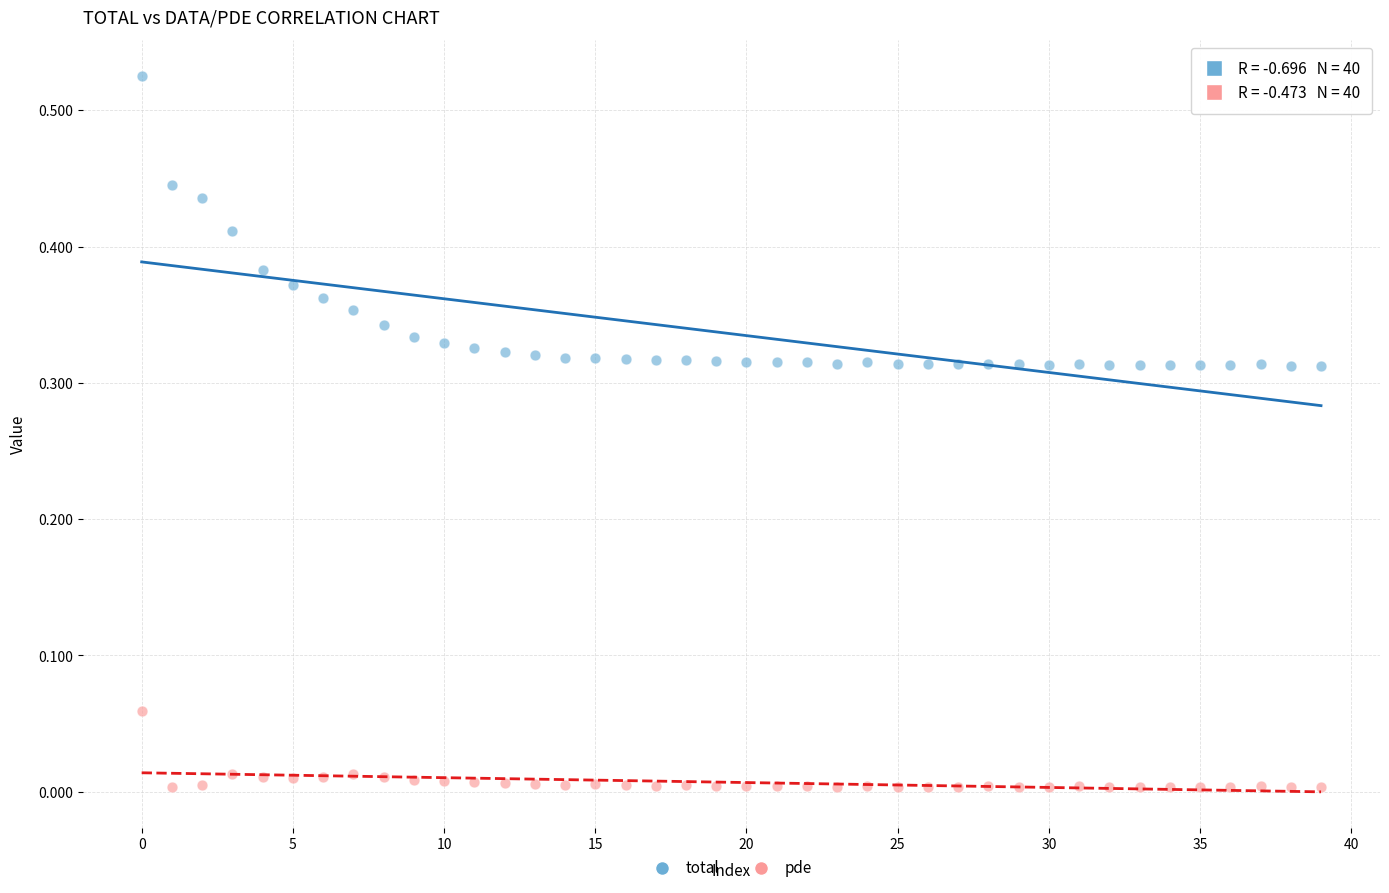

Which series has the largest Y range (max minus min)?

total